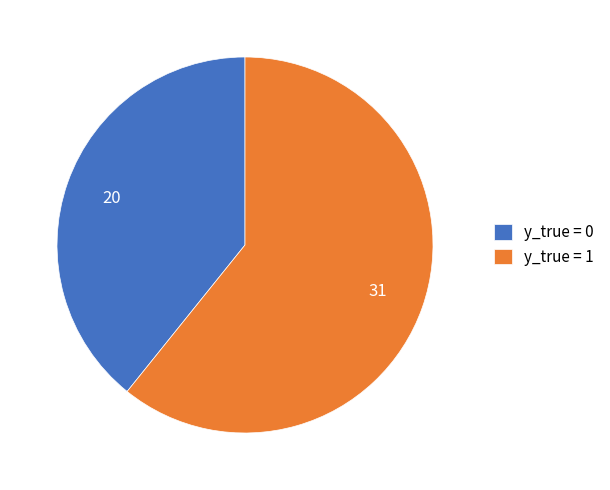

Do y_true = 1 and y_true = 0 together represent more than half of the pie?

Yes